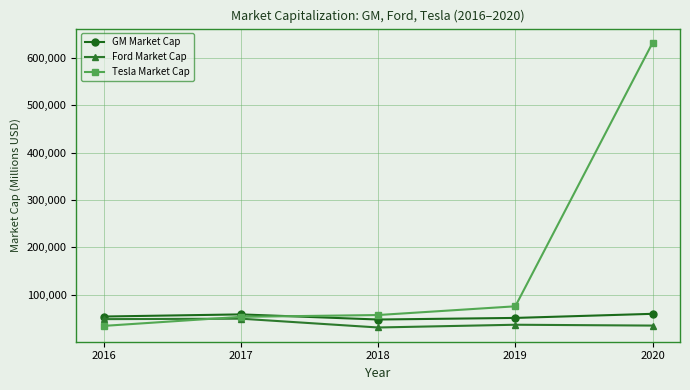

What is the maximum value shown in the chart?

631290